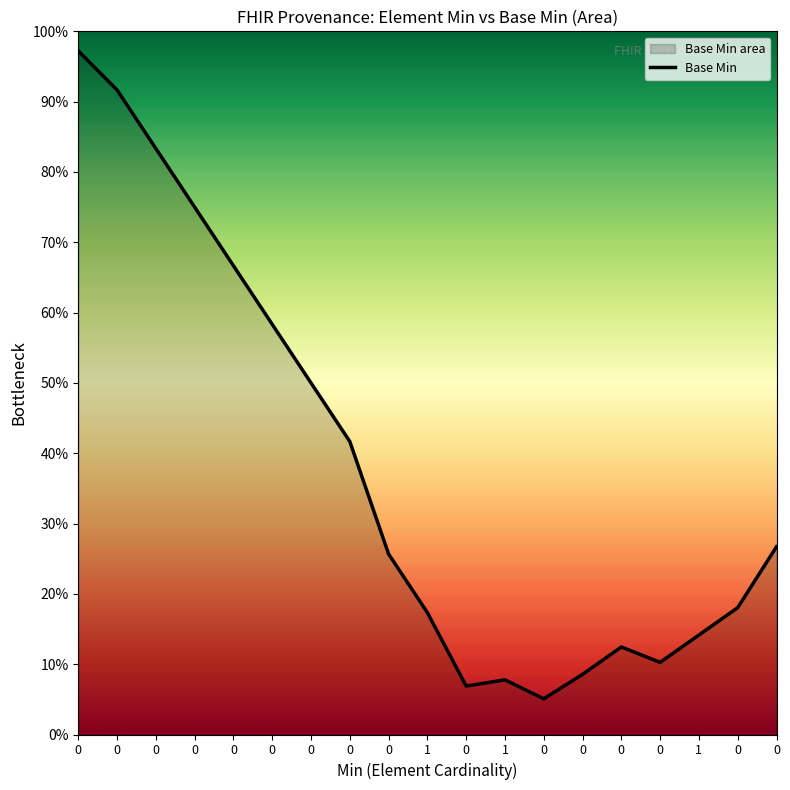

Does the chart have visible grid lines?

No